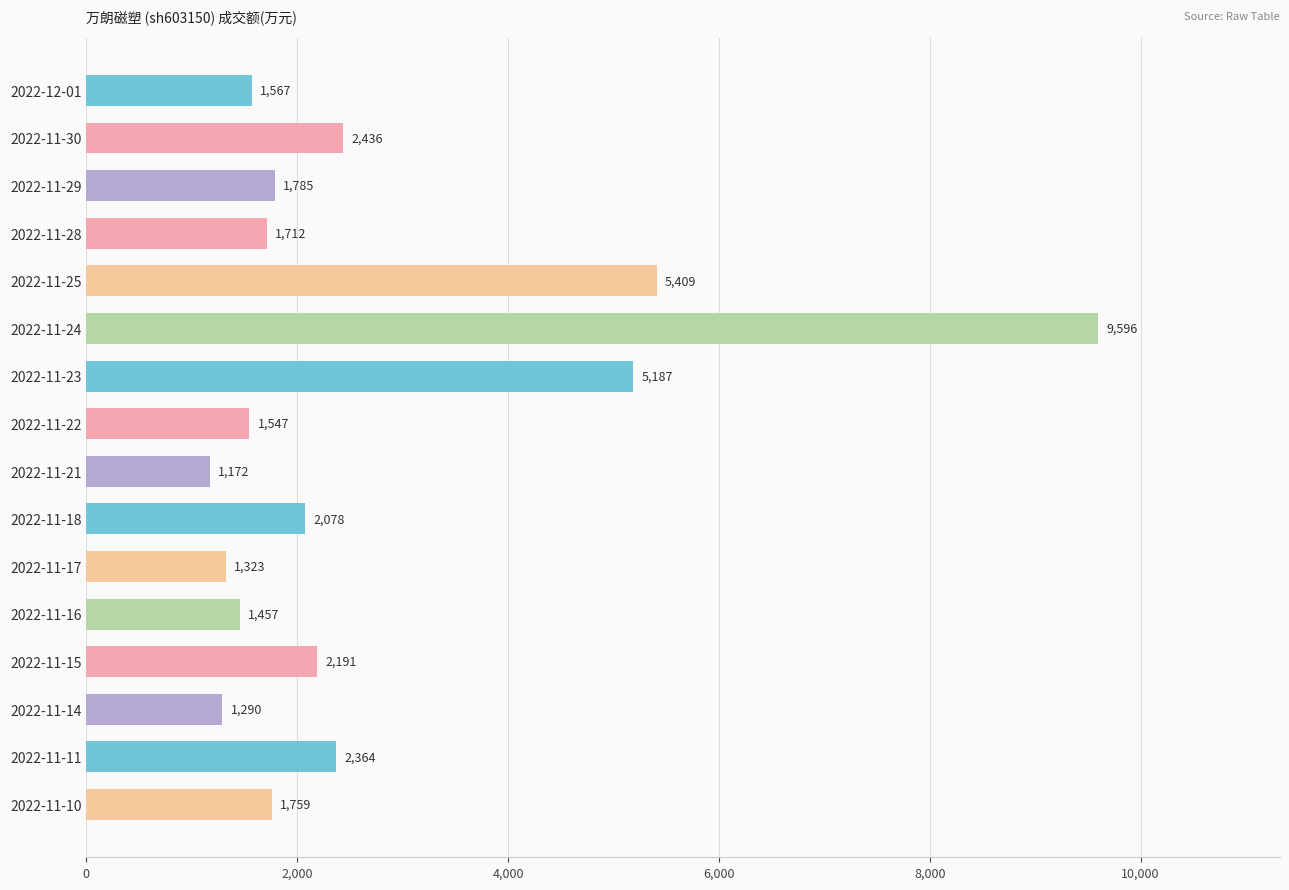

List the labels in order of value, largest first.

2022-11-24, 2022-11-25, 2022-11-23, 2022-11-30, 2022-11-11, 2022-11-15, 2022-11-18, 2022-11-29, 2022-11-10, 2022-11-28, 2022-12-01, 2022-11-22, 2022-11-16, 2022-11-17, 2022-11-14, 2022-11-21